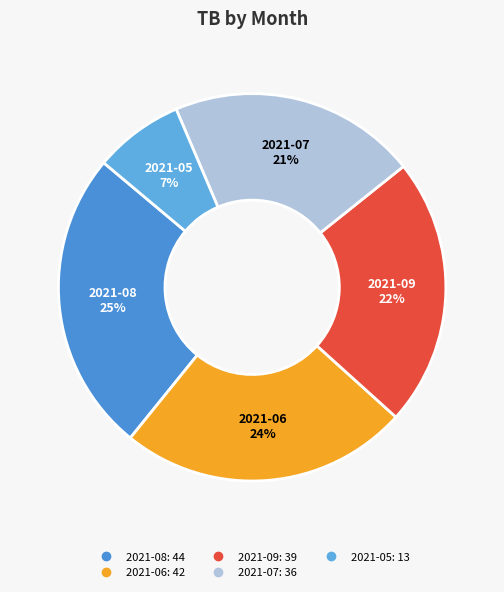

How many segments does this pie chart have?

5